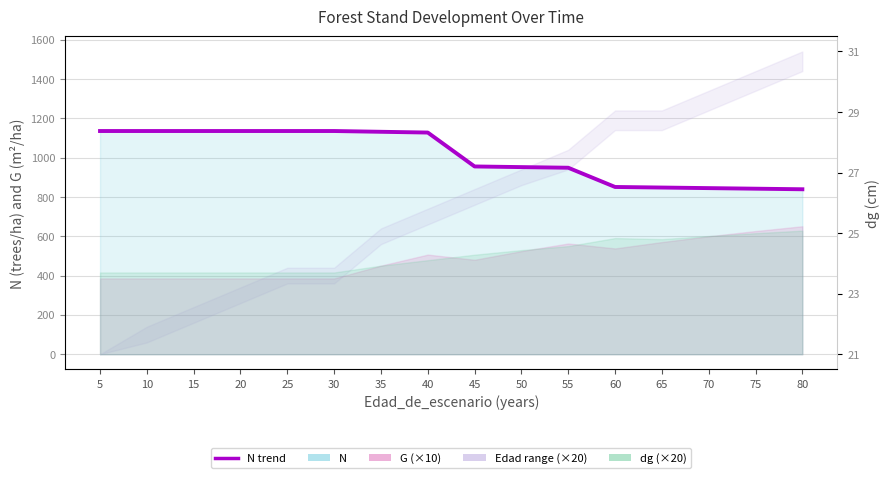

What is the sum of the values at 15 and 35?

2266.7